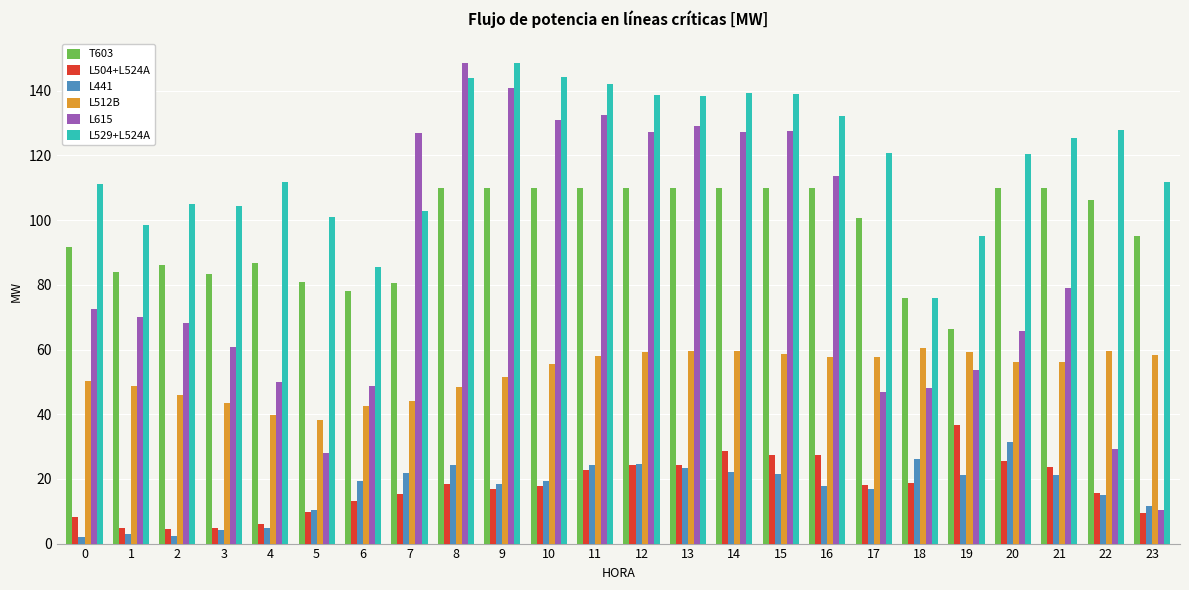

How many bars are there in total?

144